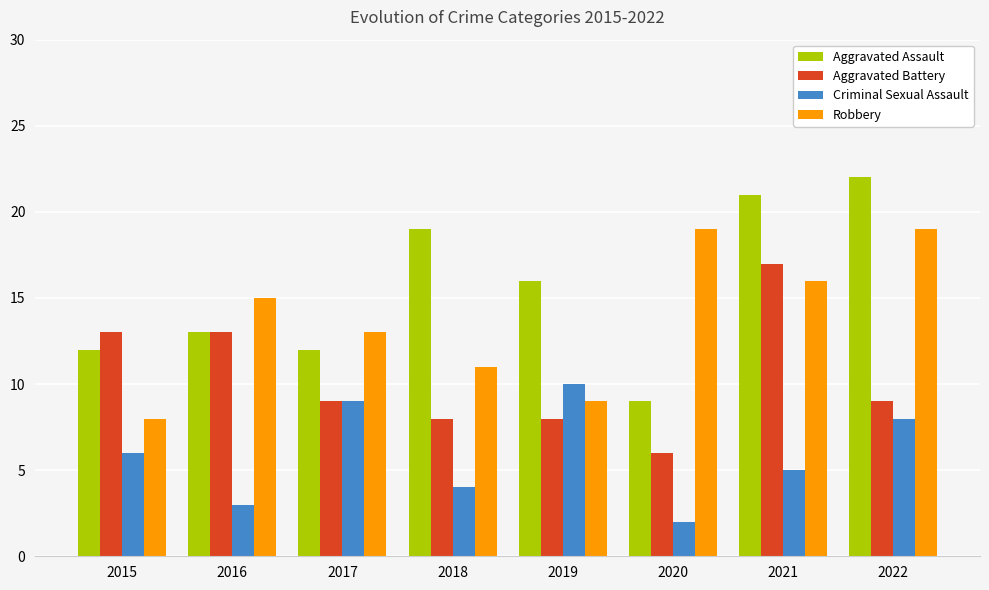

Reading left to right, what are all the values shown in this chart?

Aggravated Assault: 12	13	12	19	16	9	21	22
Aggravated Battery: 13	13	9	8	8	6	17	9
Criminal Sexual Assault: 6	3	9	4	10	2	5	8
Robbery: 8	15	13	11	9	19	16	19